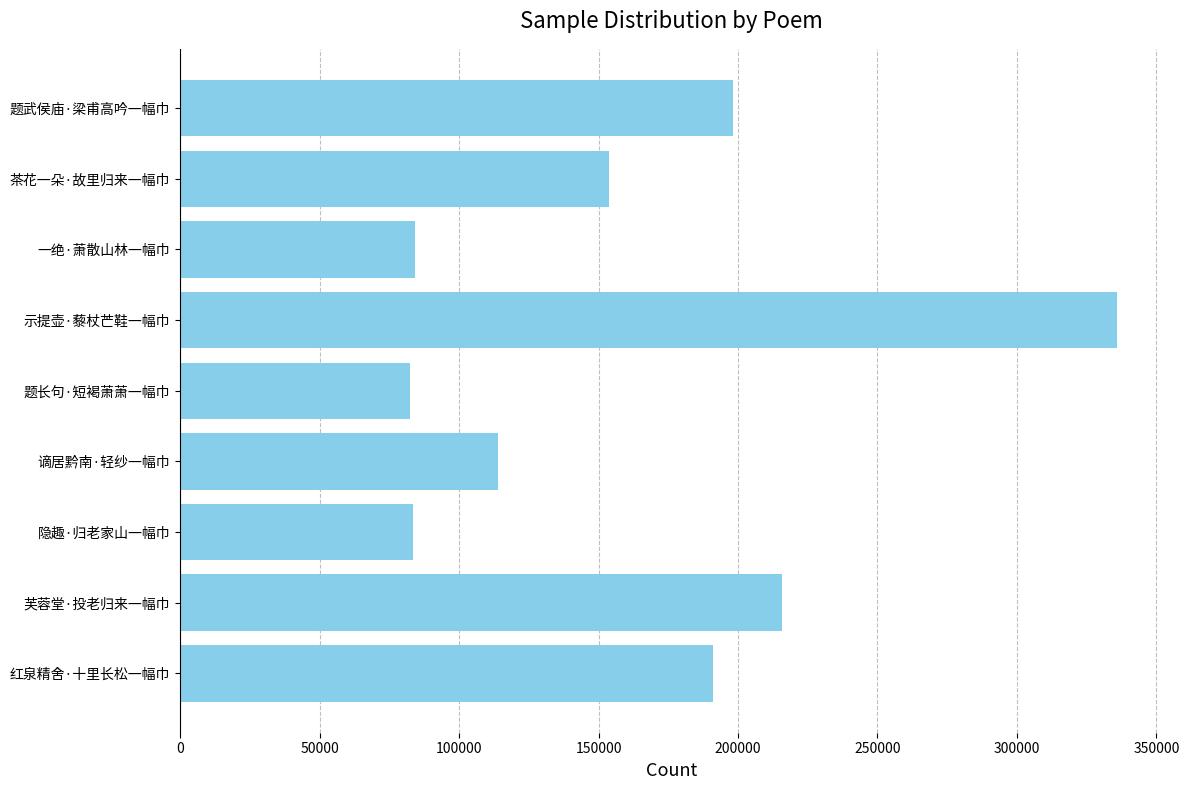

What is the sum of all values?

1457904